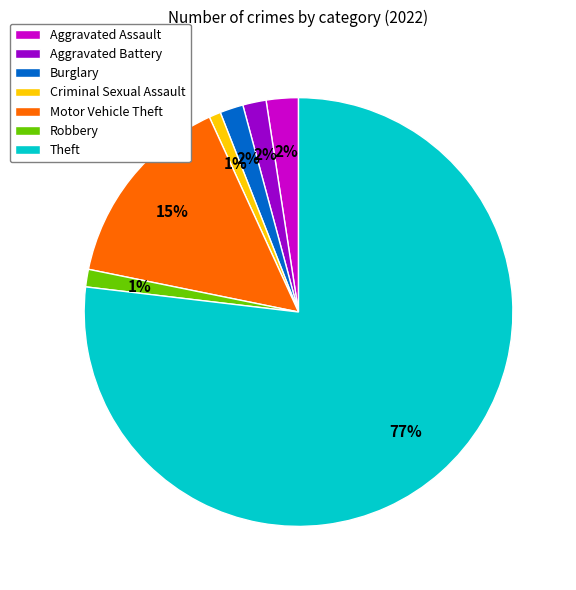

Which category has the biggest portion of the pie?

Theft